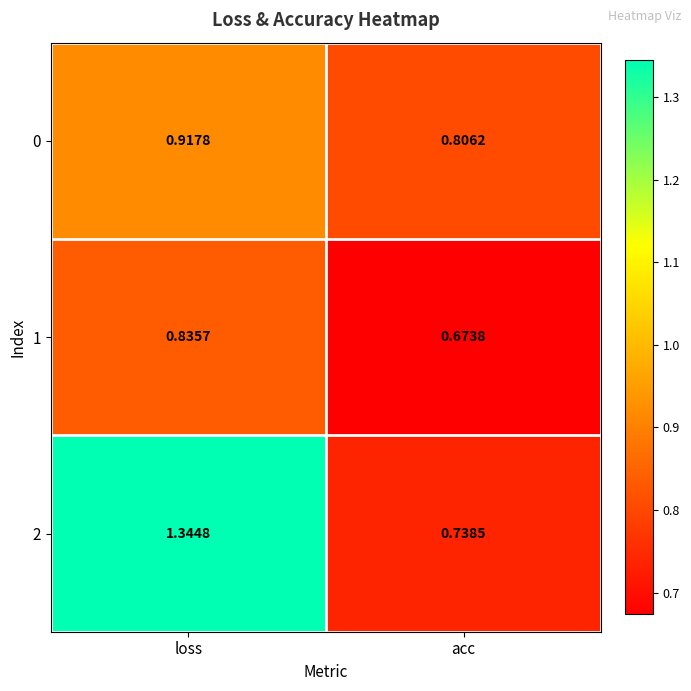

At which category is the sum across all series the highest?

loss